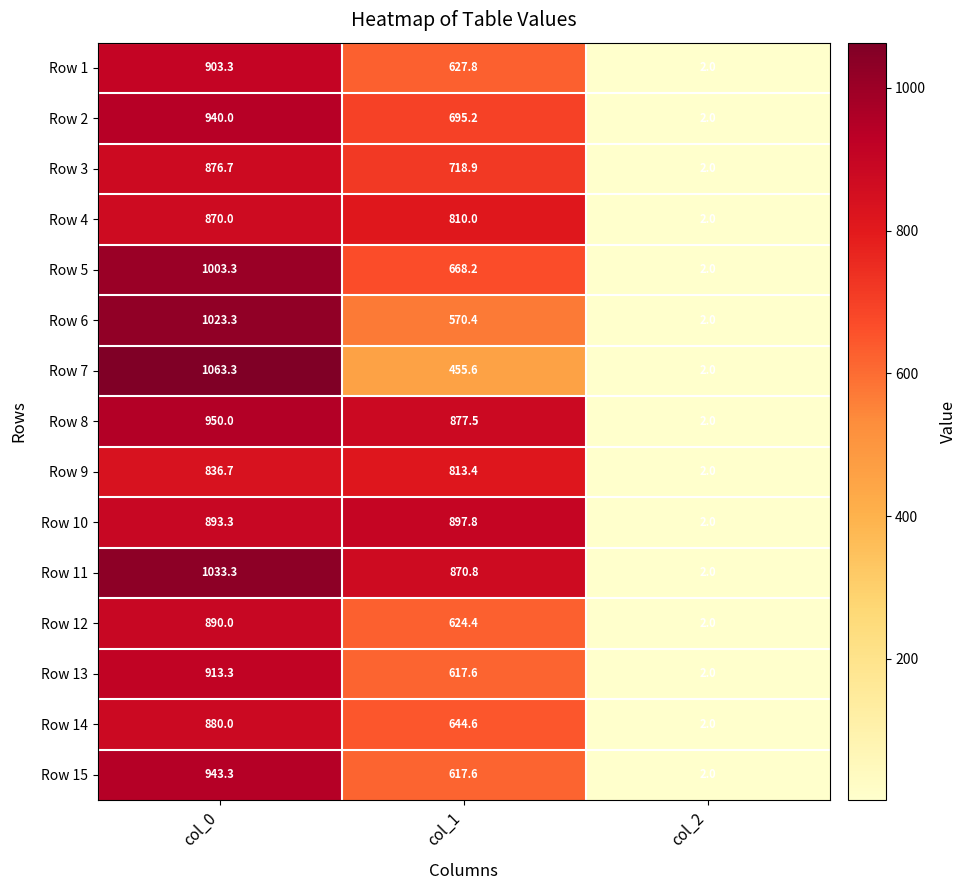

Which category has the highest value across all series?

col_0